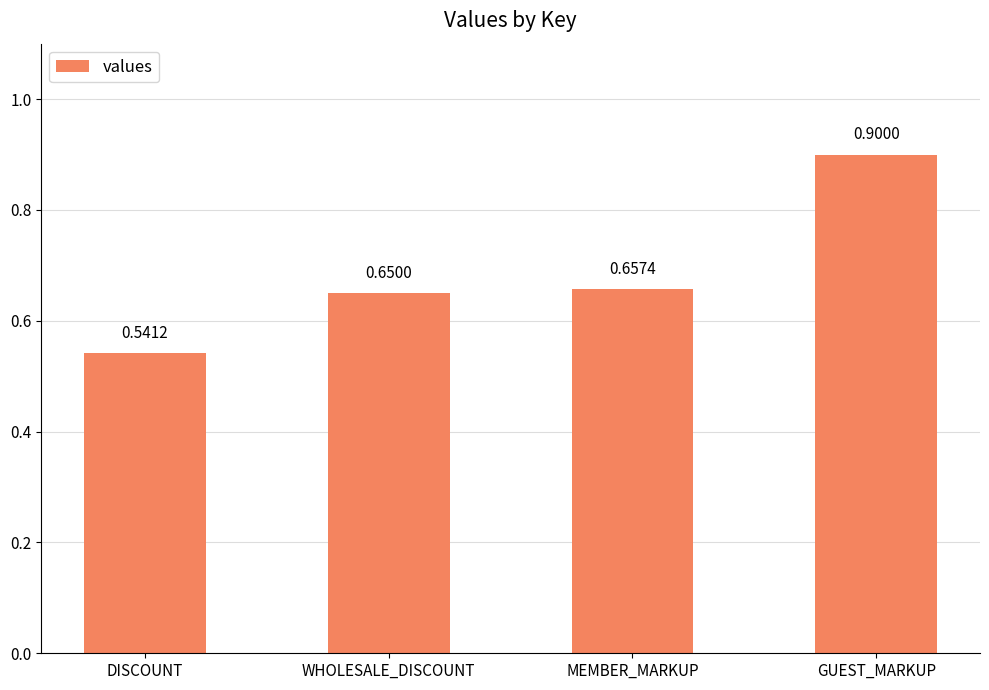

At which label is the value closest to 0?

DISCOUNT